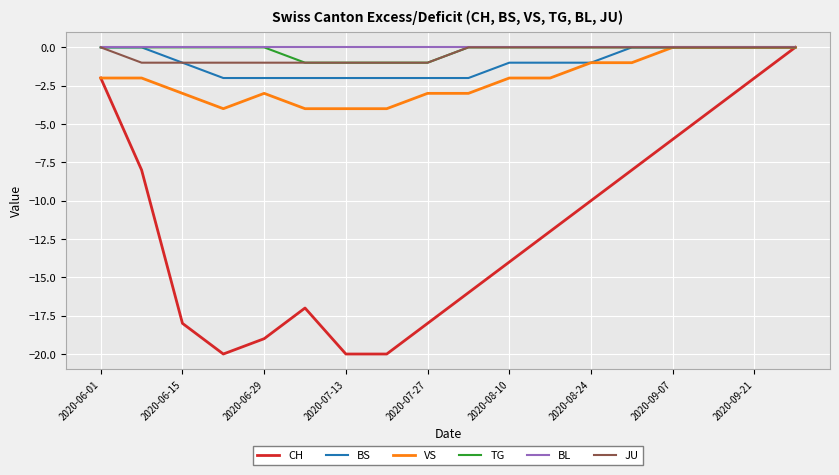

Between 2020-06-22 and 2020-08-03, which series saw the biggest shift?

CH